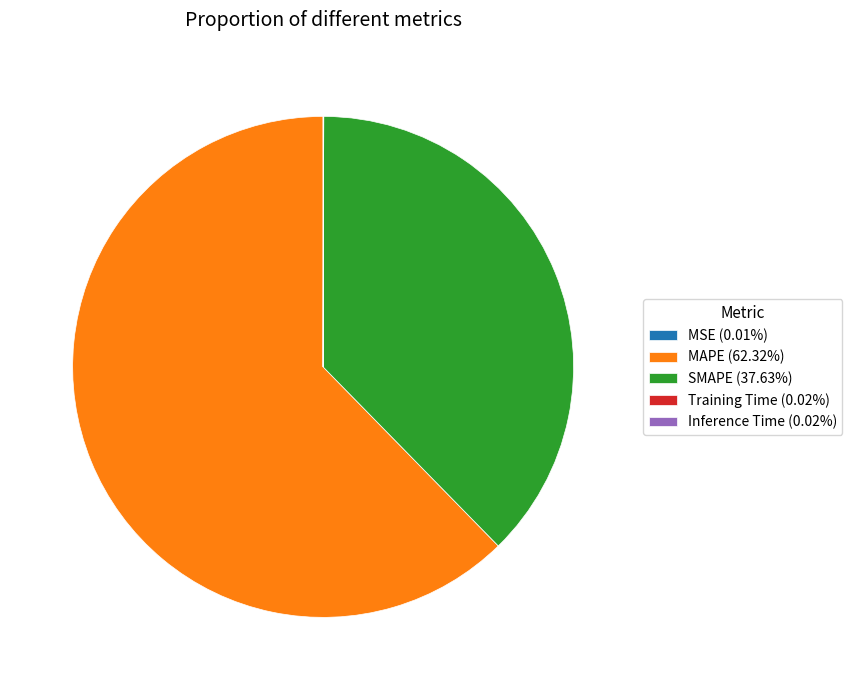

Is MAPE (62.32%) the majority of the pie?

Yes